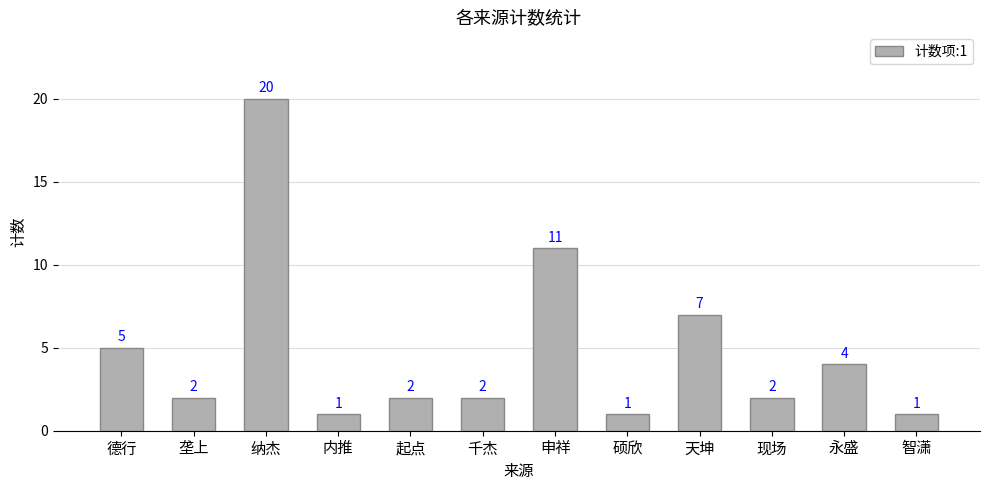

Is it true that the value at 天坤 is 7?

True